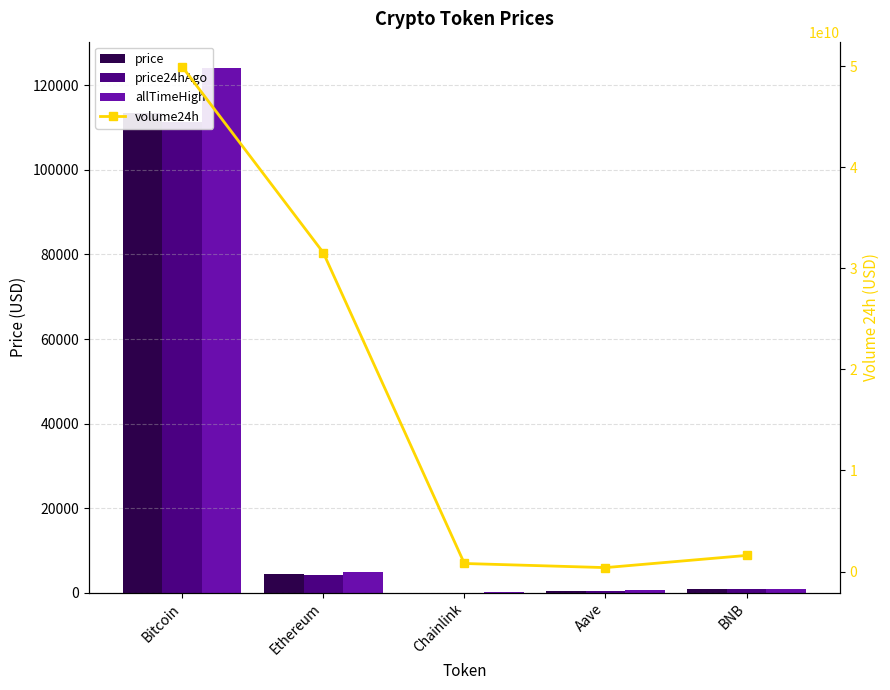

At which category is the sum across all series the highest?

Bitcoin